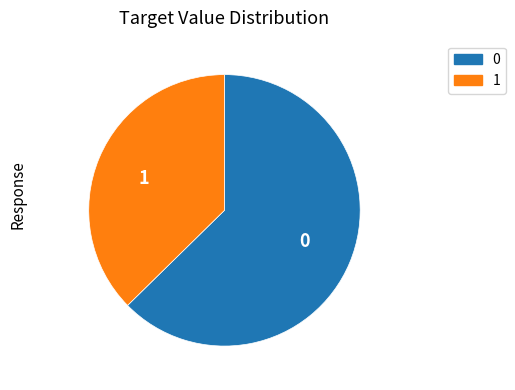

Is the sum of 1 and 0 greater than half?

Yes